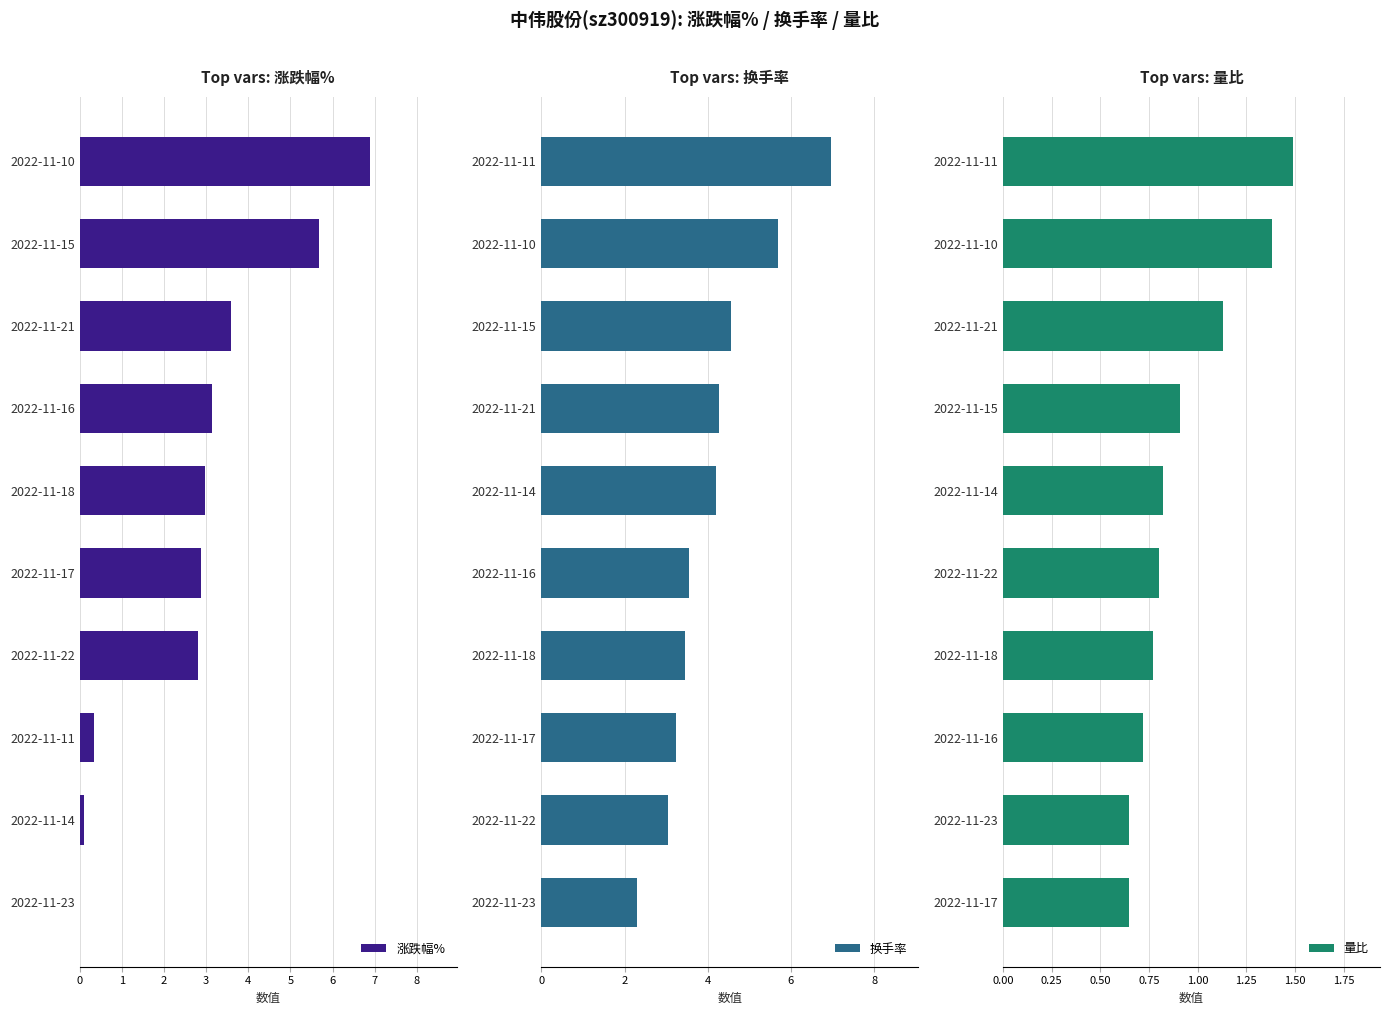

Rank the series by their maximum value, from highest to lowest.

换手率, 涨跌幅%, 量比